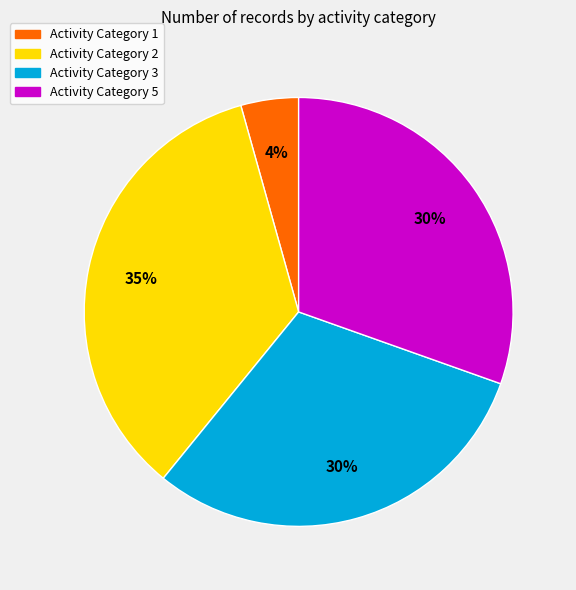

Combined, do Activity Category 3 and Activity Category 1 account for over 50%?

No